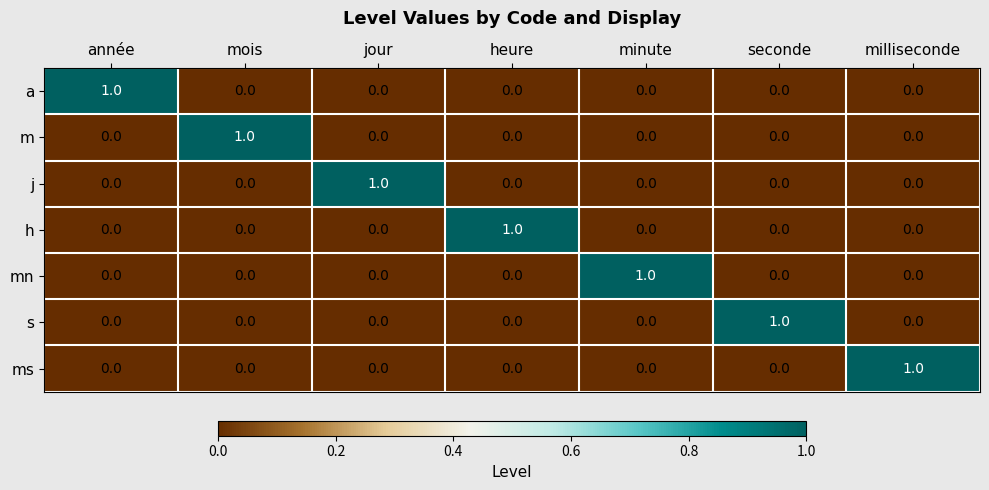

The mn series shows 0 at heure. True or false?

True